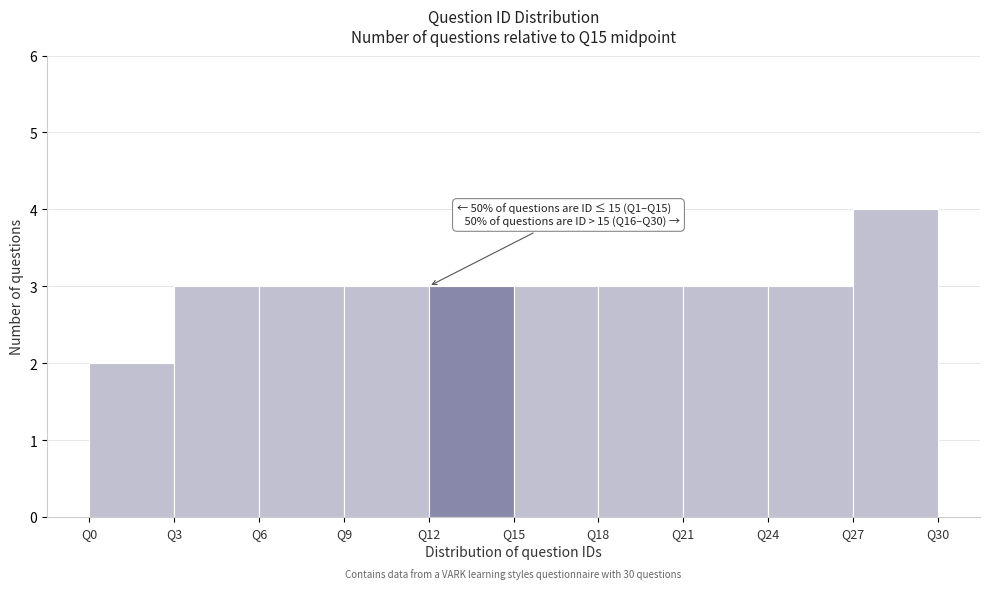

Over which range of the x-axis is the bar tallest?

27 to 30